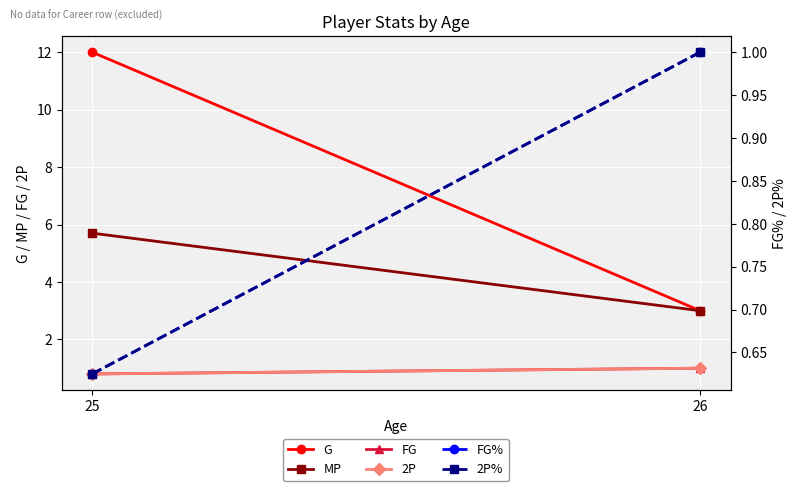

Between 25 and 26, which series saw the biggest shift?

G